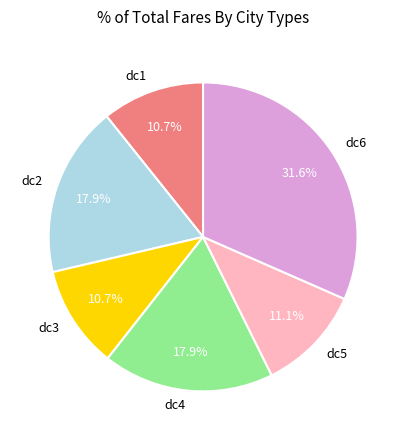

To the nearest percent, what is the average slice percentage?

17%